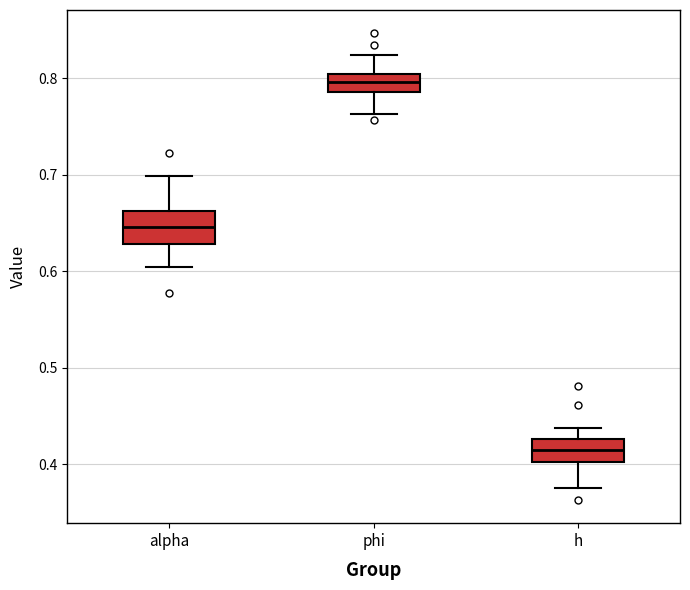

Reading left to right, read every box against the y-axis: the position of its median line, the range the box covers, and the ends of its whiskers. The values are not printed on the chart, so give them approximately, as read against the axis.

alpha: median 0.65, box 0.63 to 0.66, whiskers 0.60 to 0.70
phi: median 0.80 (inside the box), box 0.79 to 0.80, whiskers 0.76 to 0.82
h: median 0.41, box 0.40 to 0.43, whiskers 0.38 to 0.44